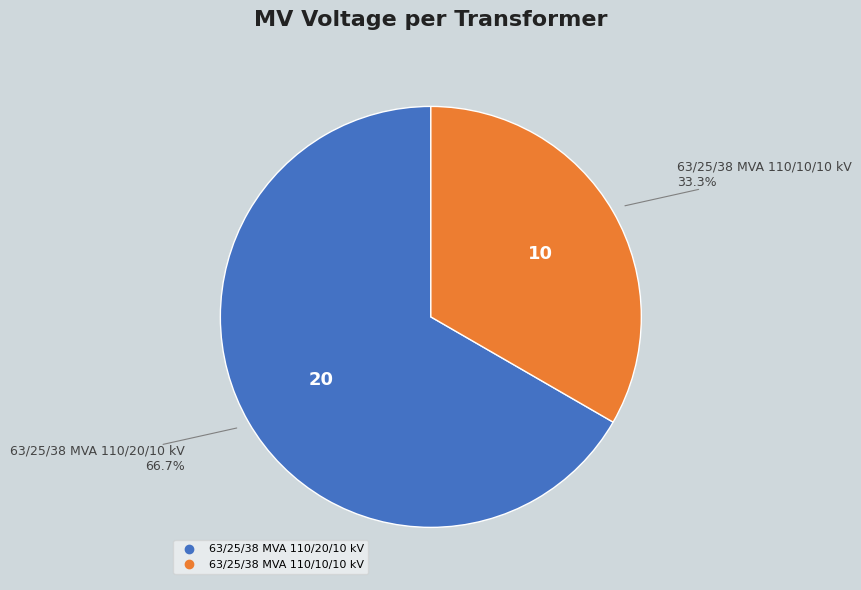

To the nearest percent, what is the difference between the largest and smallest slice percentages?

33%